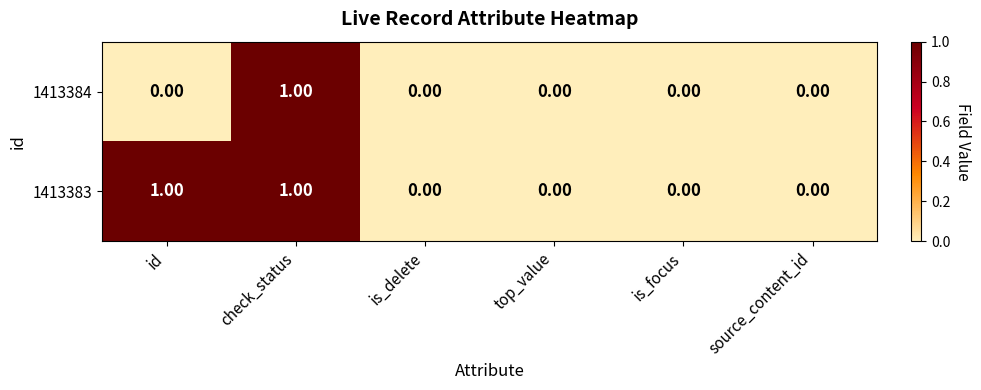

Which category has the highest value in the 1413384 series?

check_status